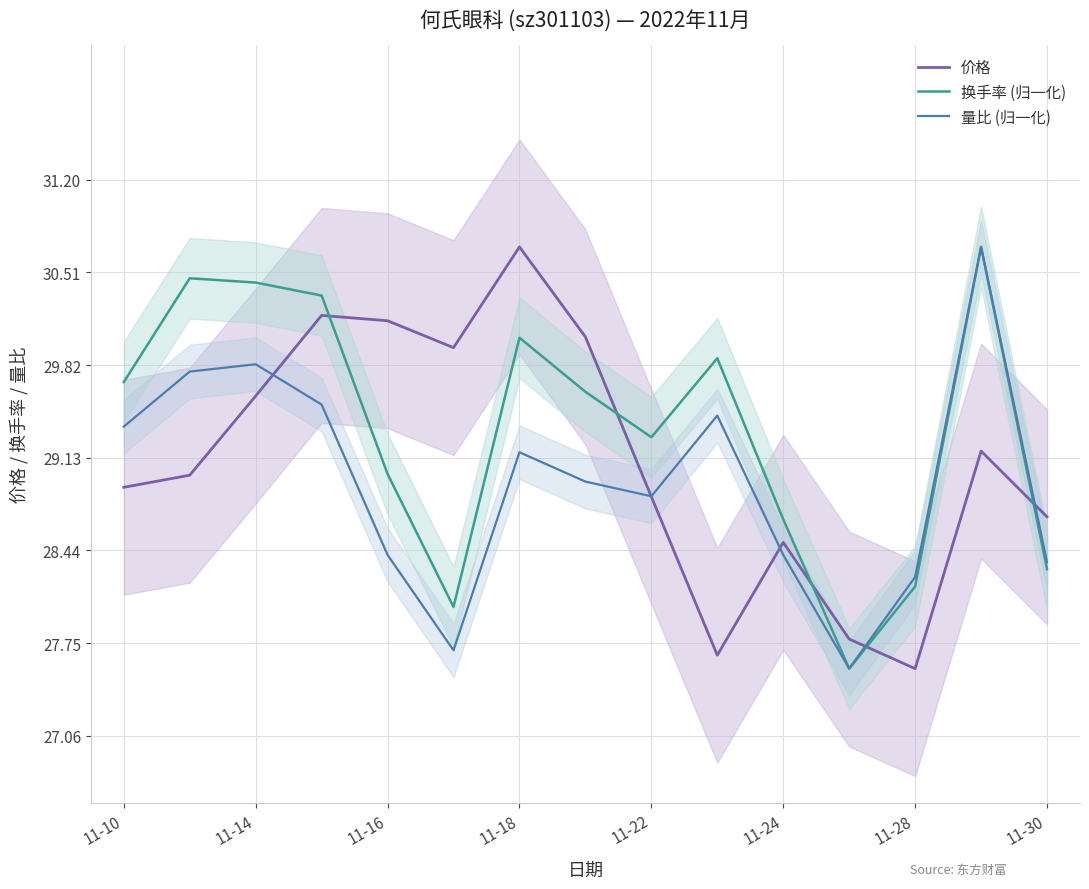

What is the sum of all 换手率 (归一化) values?

440.2